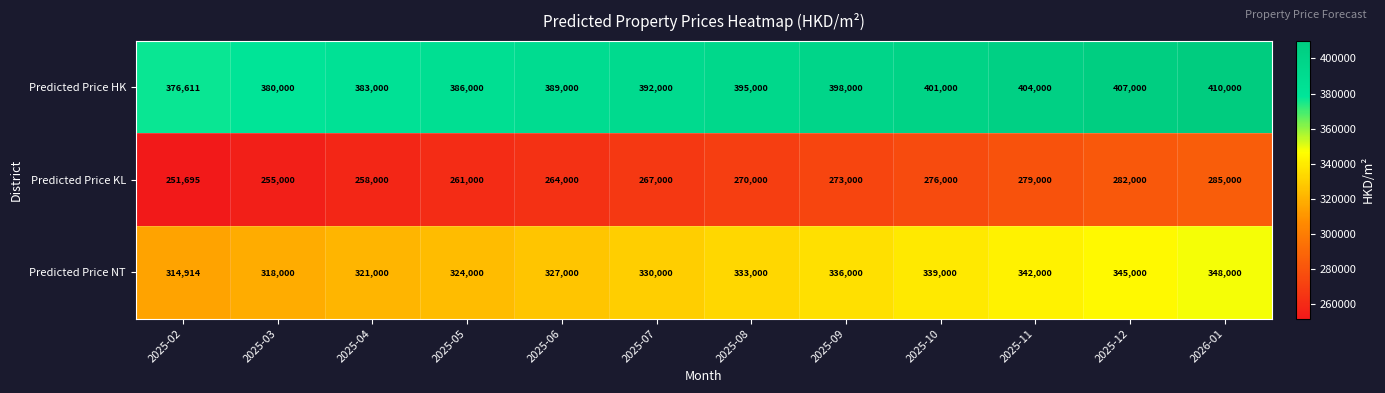

At how many categories does at least one series exceed 377386?

11